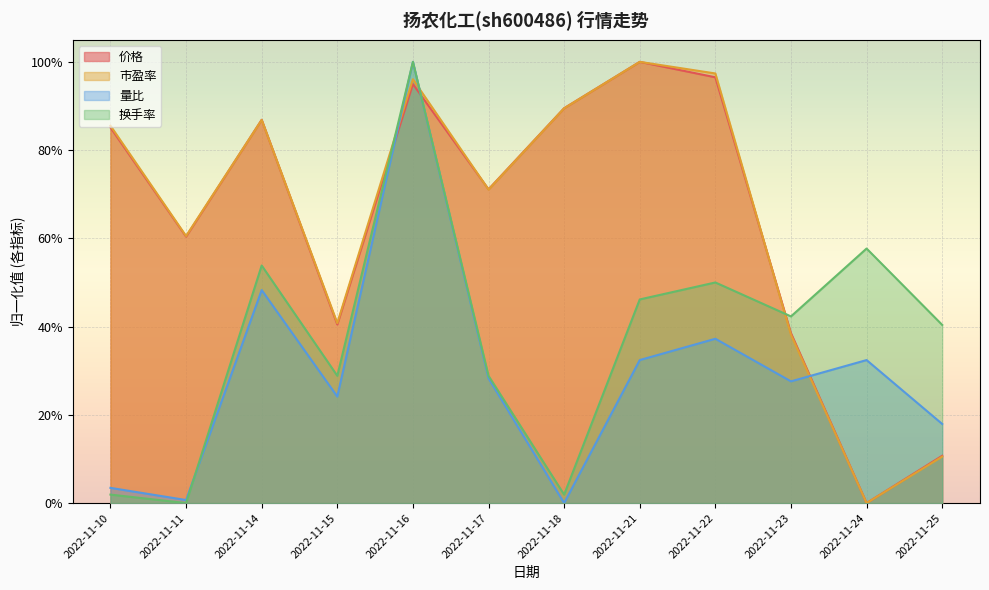

What is the difference between the 量比 values at 2022-11-17 and 2022-11-11?

0.3